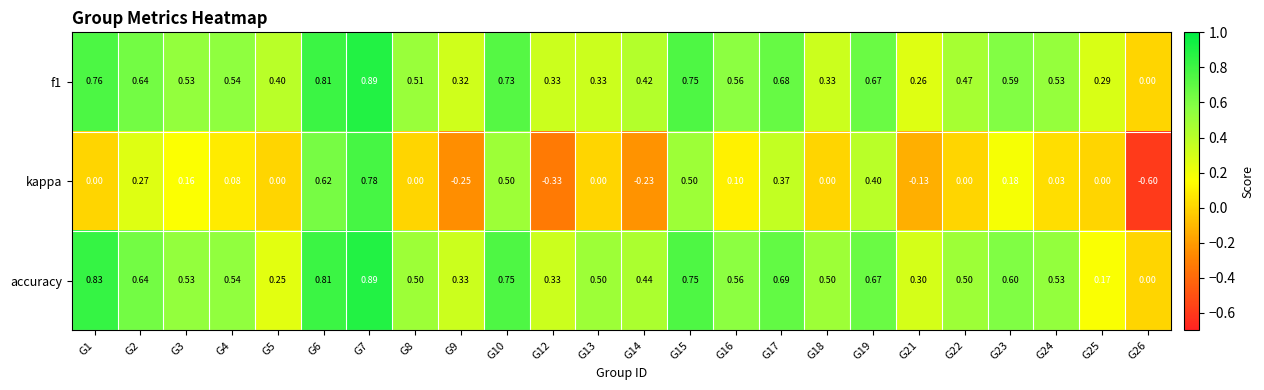

Between G3 and G17, which series saw the biggest shift?

kappa